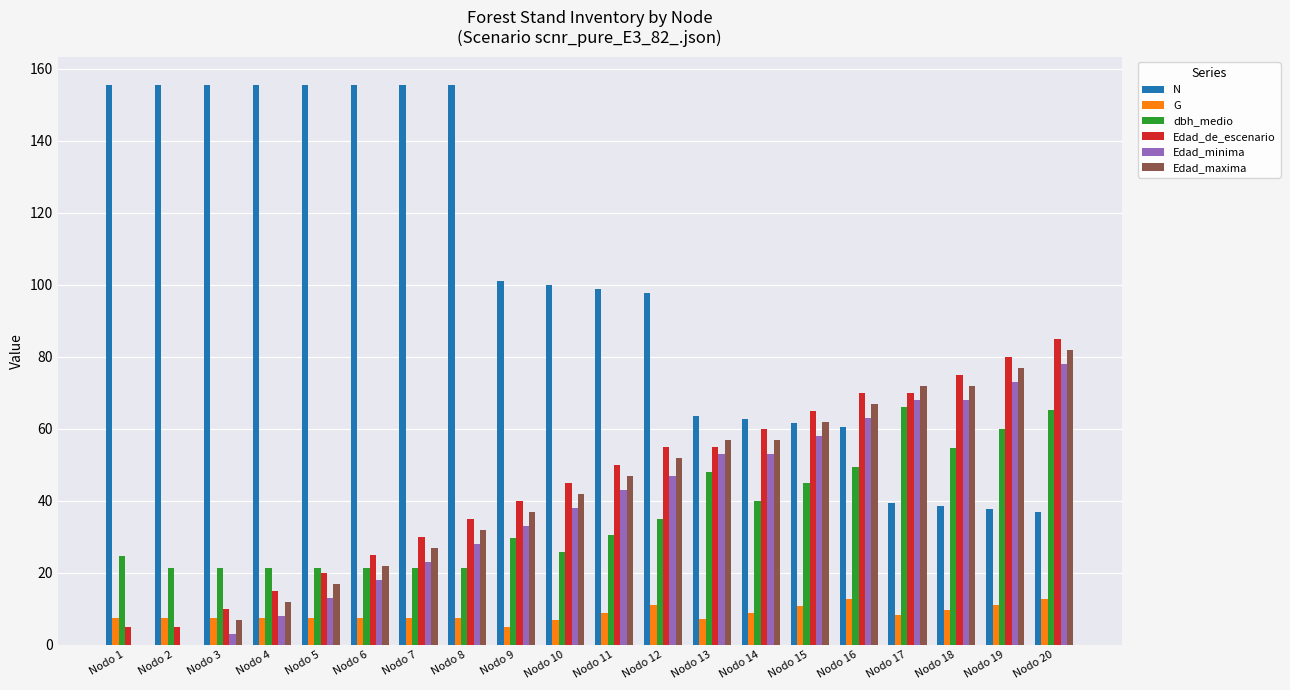

True or false: Edad_minima has a value of 53.0 at Nodo 14.

True